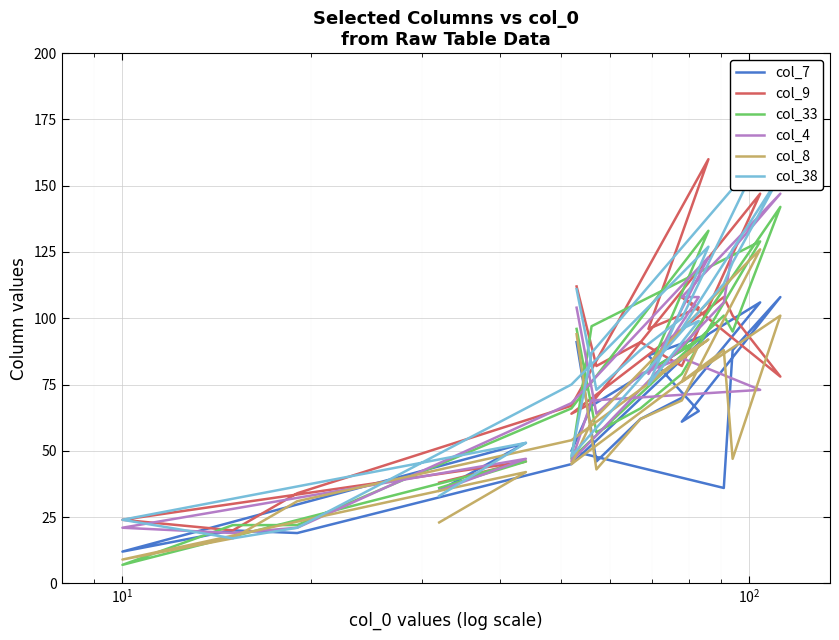

What is the average value of the col_7 series?

61